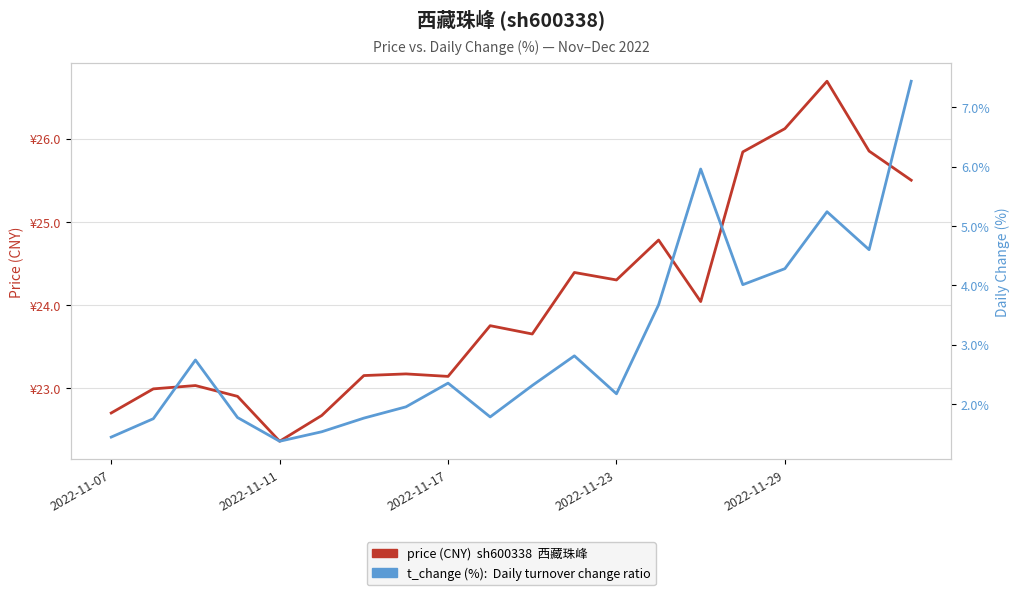

How many distinct data groups are displayed?

2